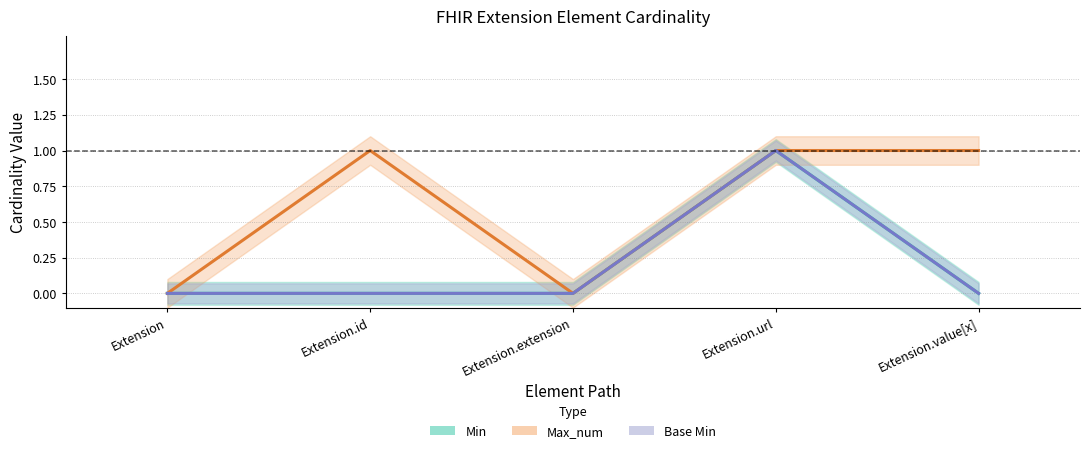

Reading left to right, what are all the values shown in this chart?

Min: Extension=0	Extension.id=0	Extension.extension=0	Extension.url=1	Extension.value[x]=0
Max_num: Extension=0	Extension.id=1	Extension.extension=0	Extension.url=1	Extension.value[x]=1
Base Min: Extension=0	Extension.id=0	Extension.extension=0	Extension.url=1	Extension.value[x]=0